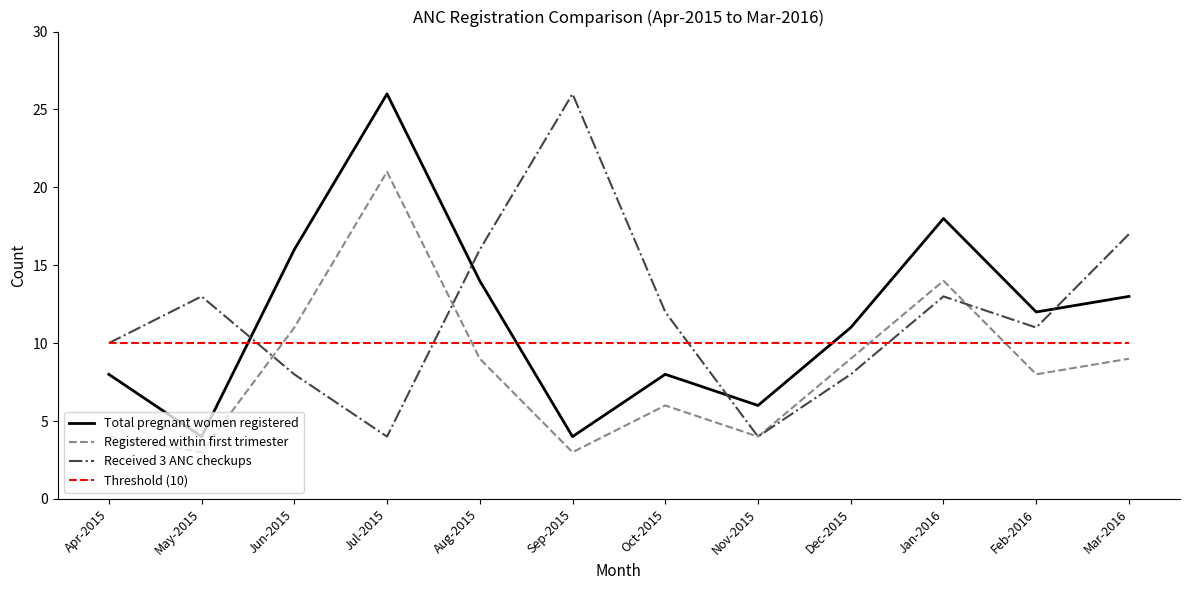

Is it true that Registered within first trimester equals 9 at Mar-2016?

True